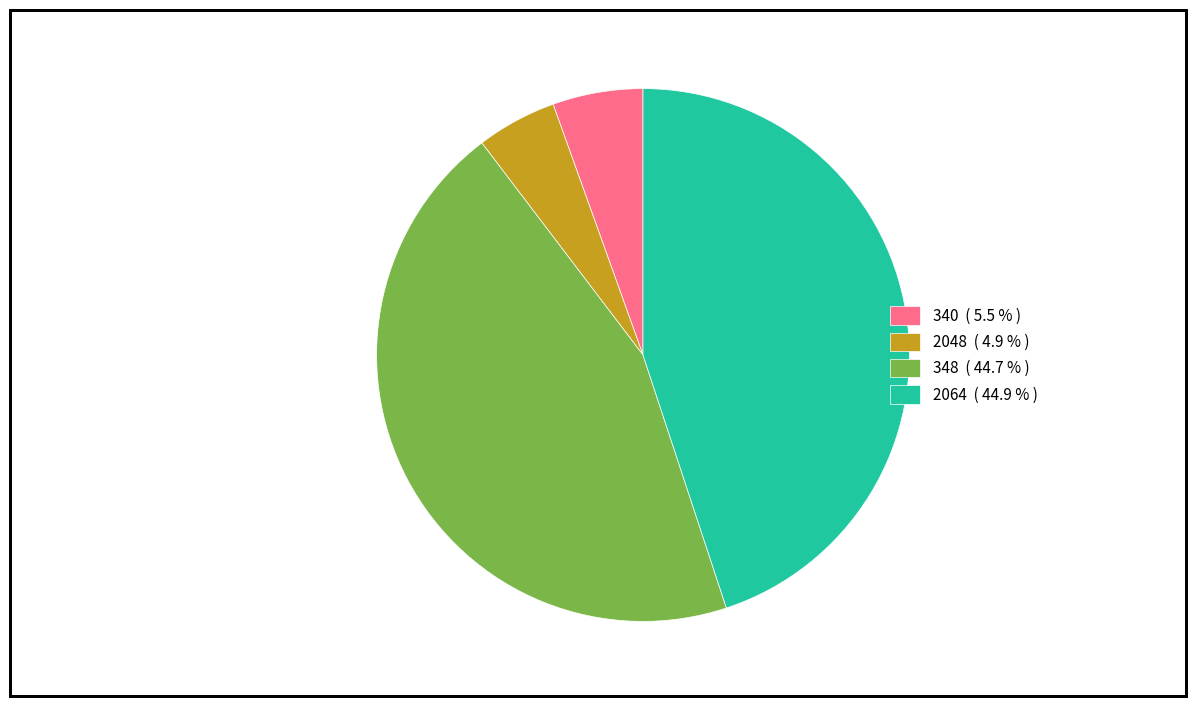

True or false: 2048 accounts for 5% of the total.

True